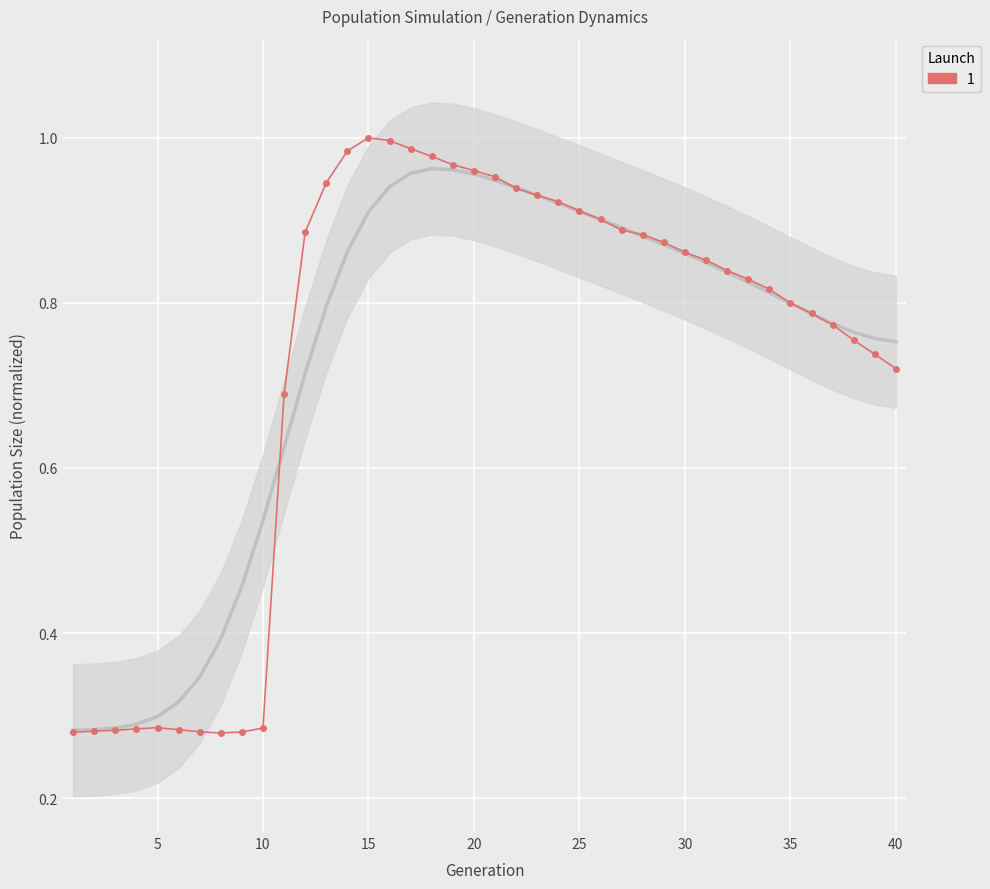

What is the value of the 28th point from the left?

0.9